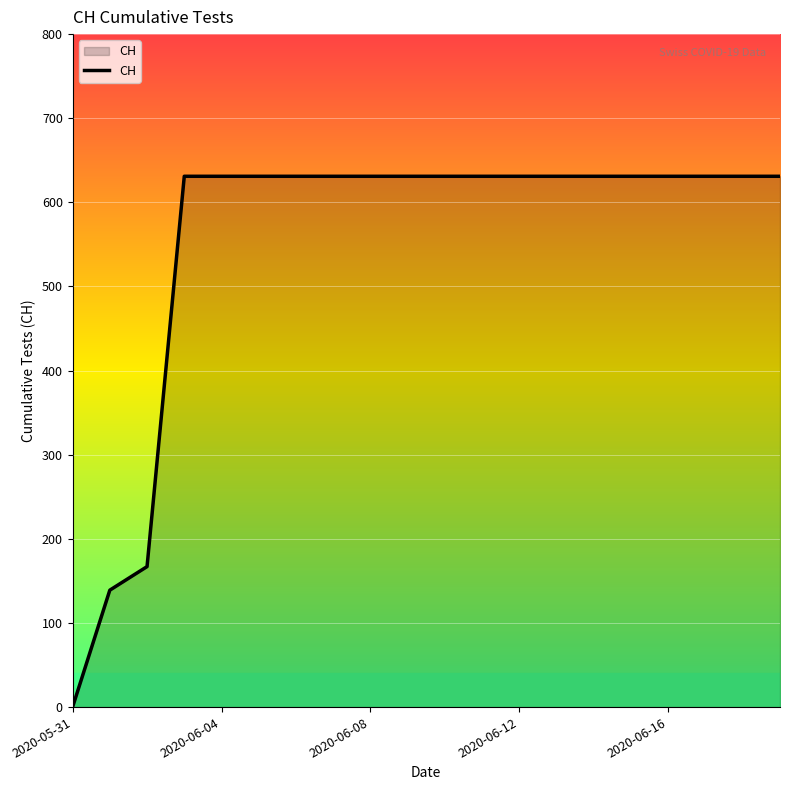

What is the maximum value shown in the chart?

631